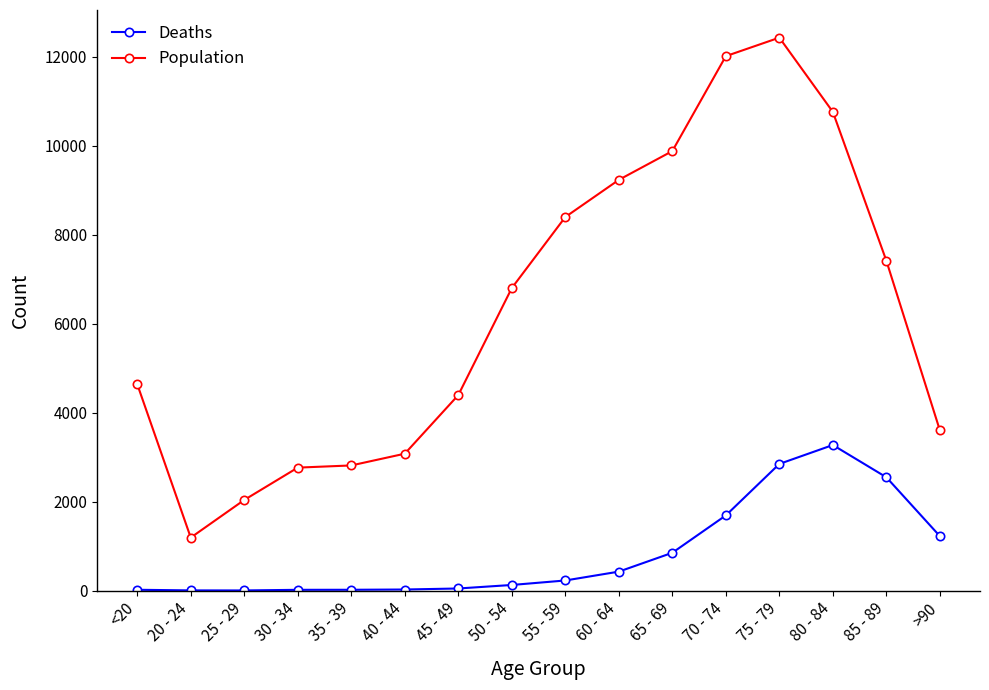

What is the lowest value of the Deaths series?

3